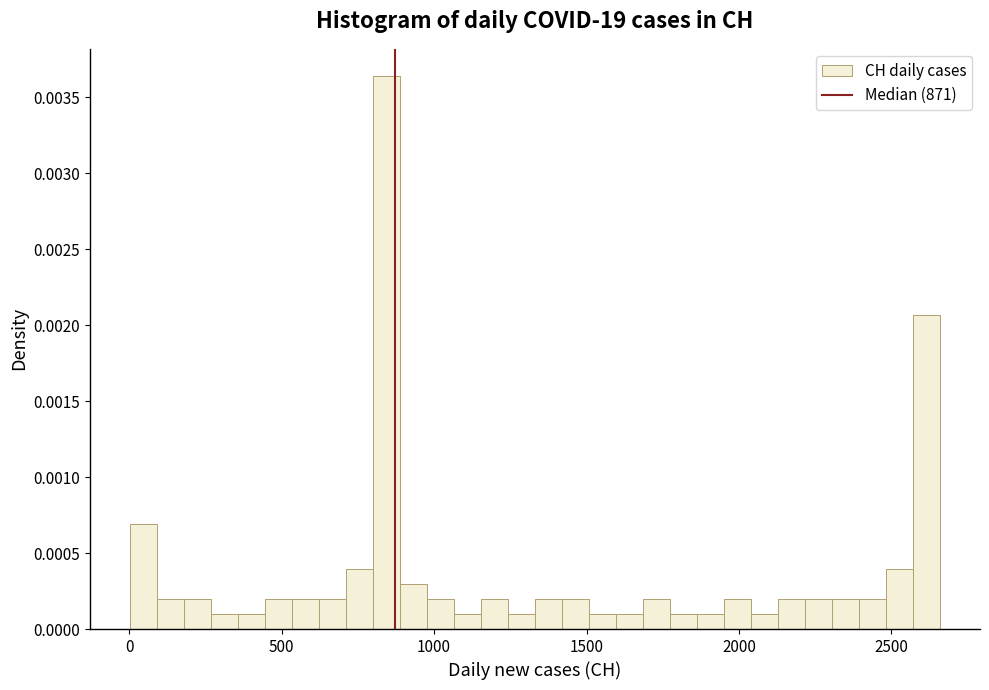

Read against the x-axis, roughly where is the centre of the tallest bar?

850